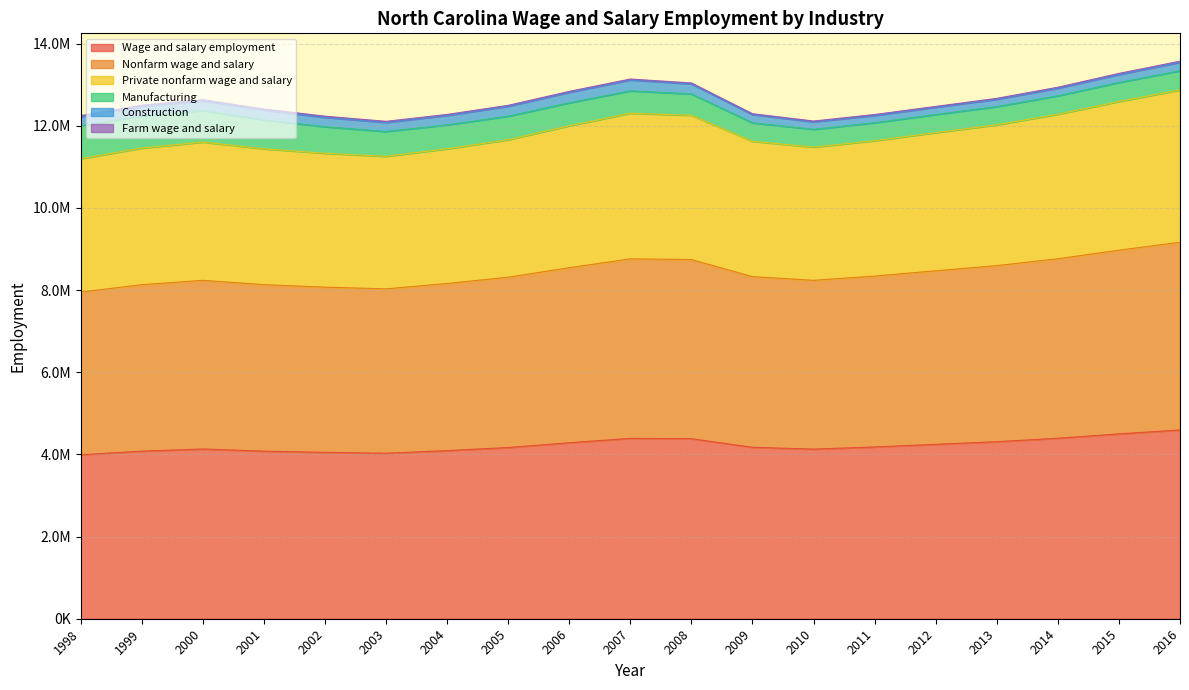

Does the chart display data point markers on the line(s)?

No